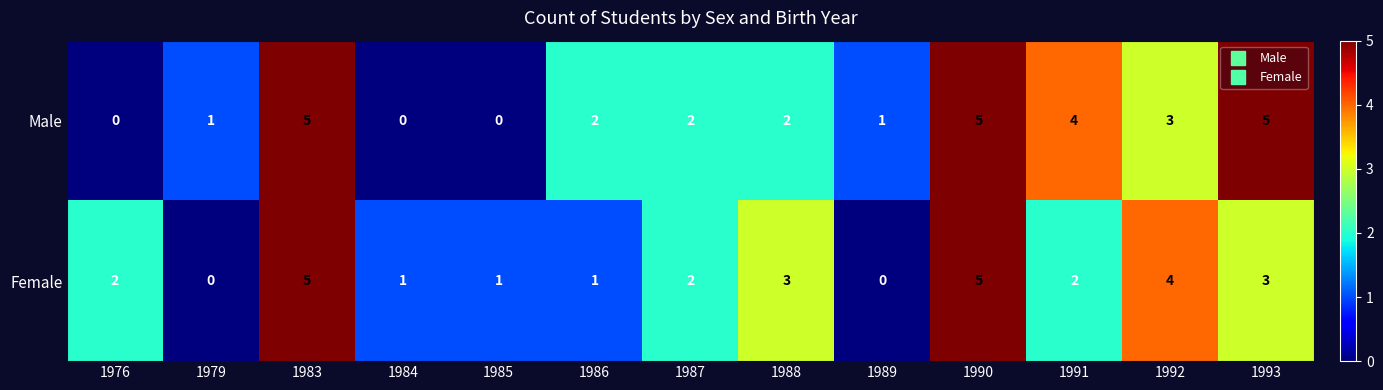

Which series has the largest total across all categories?

Male